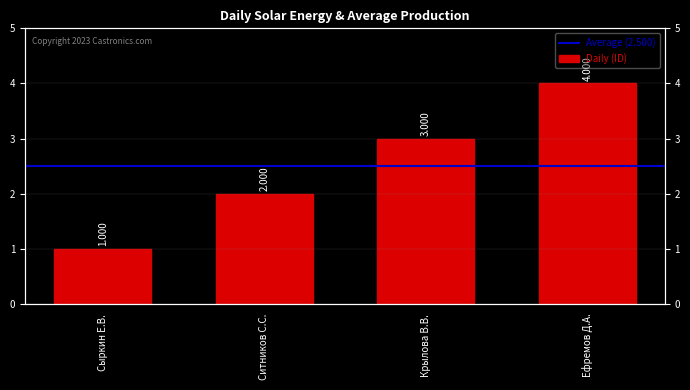

What is the ratio of the value at Крылова В.В. to the value at Сыркин Е.В.?

3.0